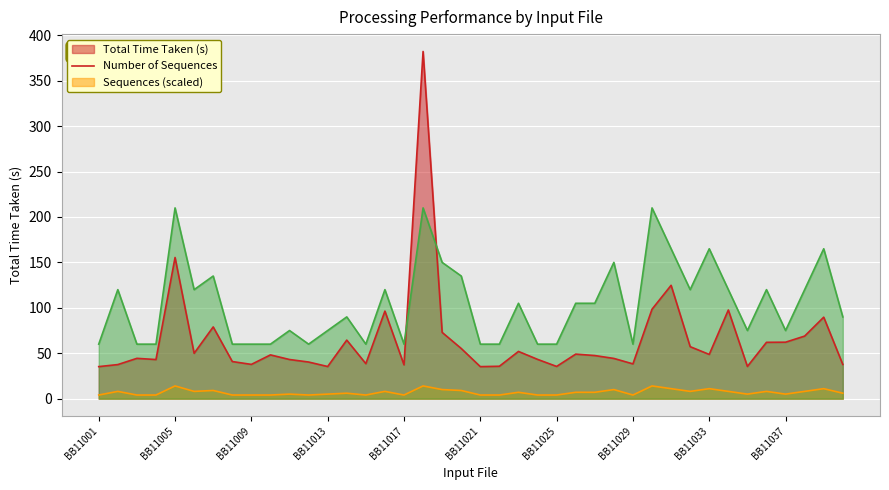

Is the value of Total Time Taken (s) at BB11001 greater than the value of Number of Sequences at BB11037?

Yes